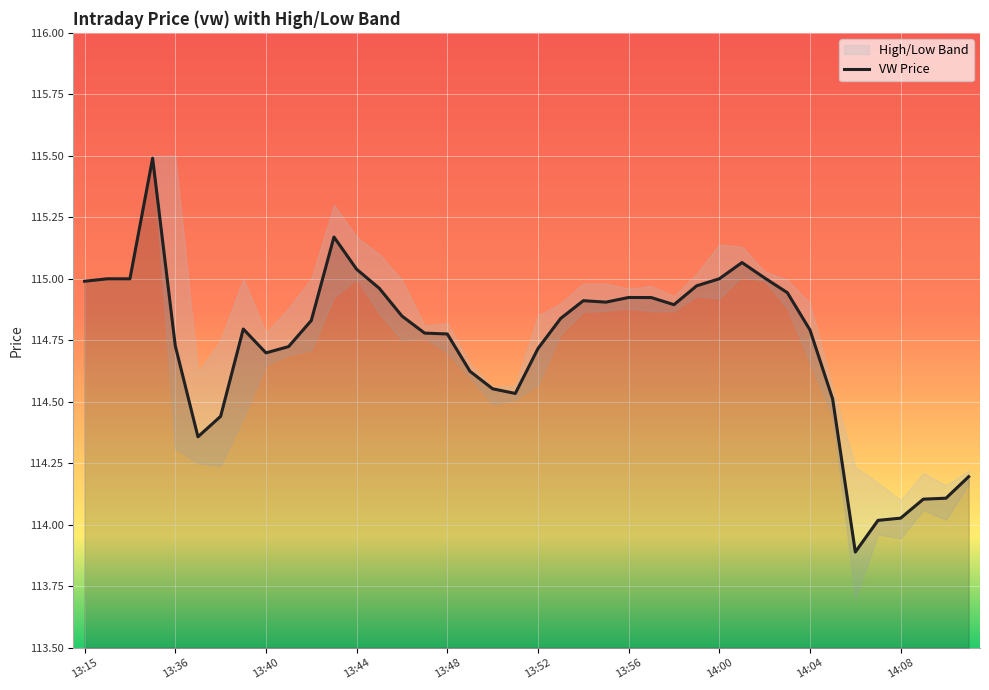

What is the maximum value shown in the chart?

115.5